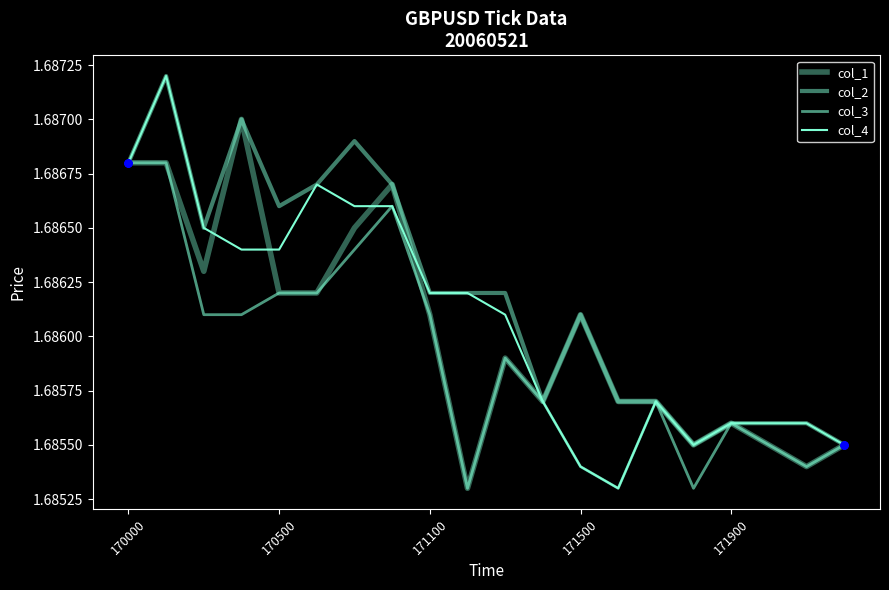

How many categories are shown in the chart?

20